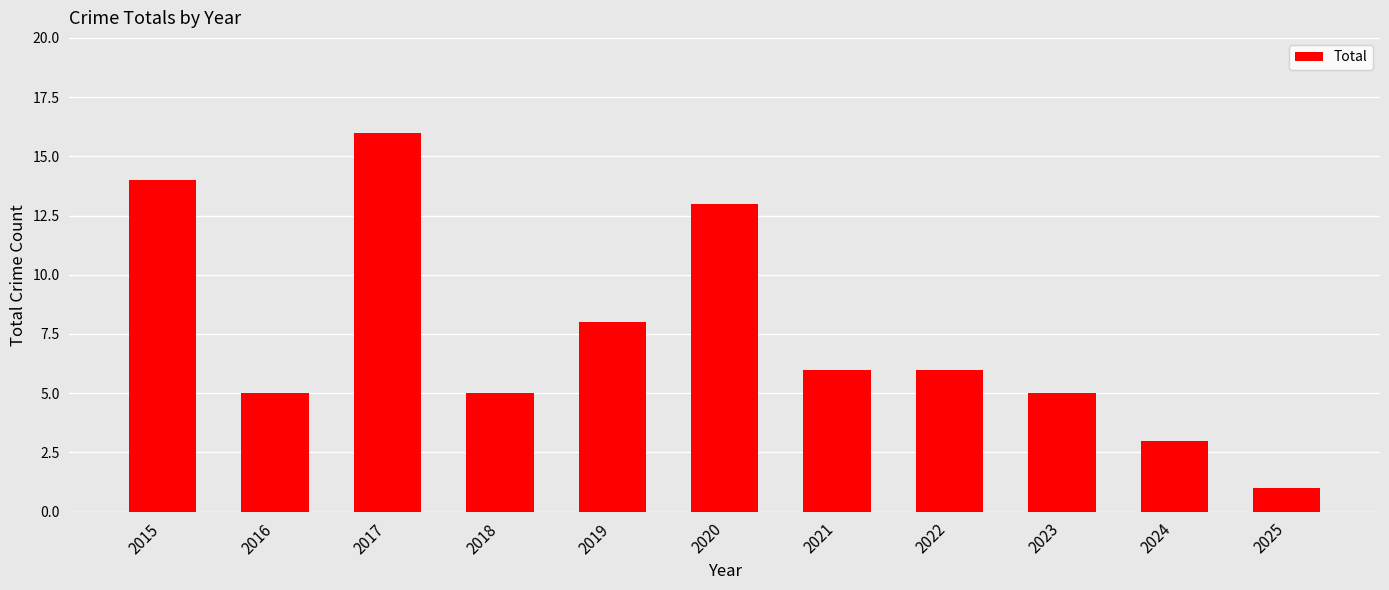

What is the sum of the values at 2024 and 2021?

9